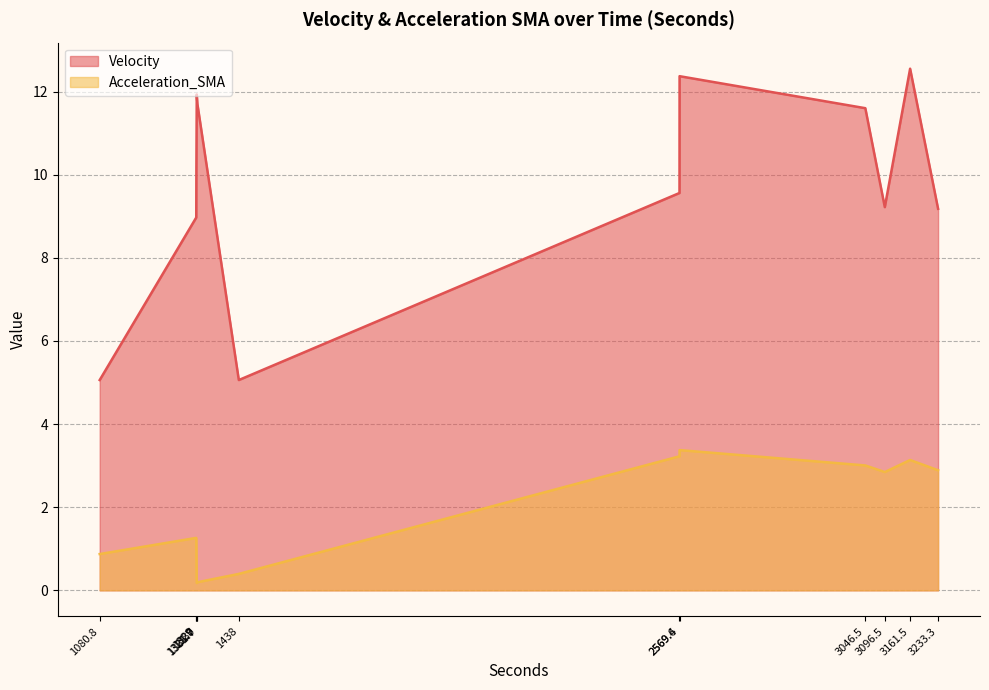

Rank the series at 3161.5 from highest to lowest value.

Velocity, Acceleration_SMA